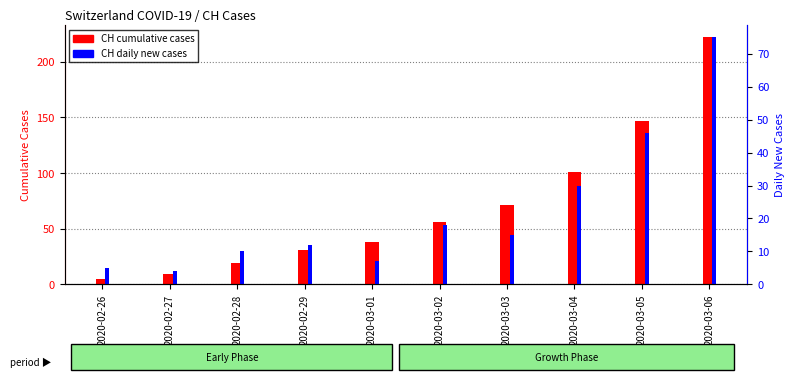

What is the total value across all series at 2020-03-01?

45